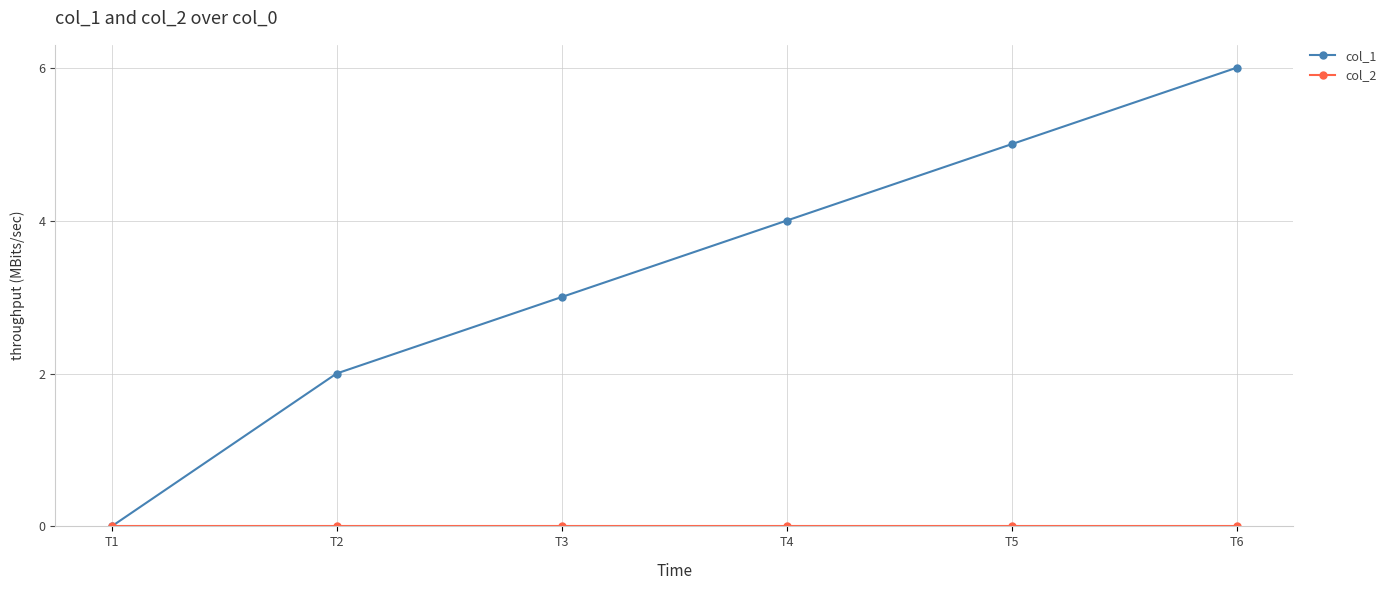

At which category is the sum across all series the highest?

T6